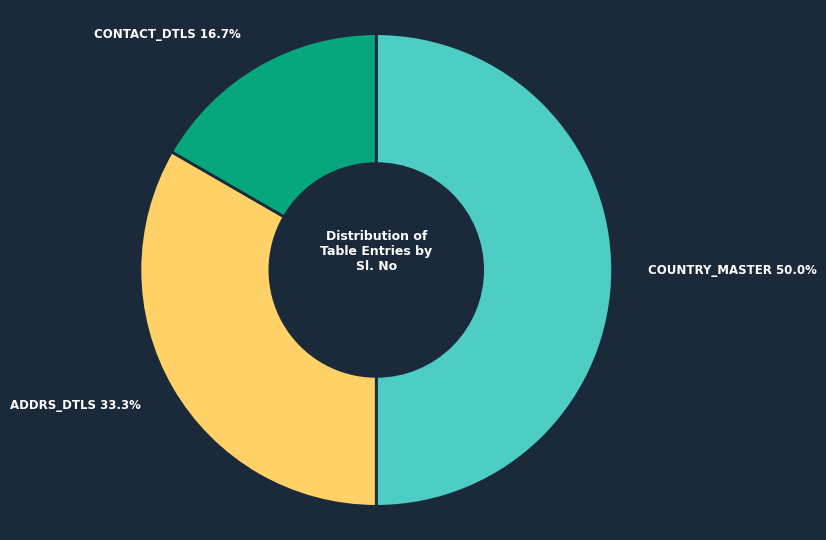

What is the largest slice in the pie chart?

COUNTRY_MASTER